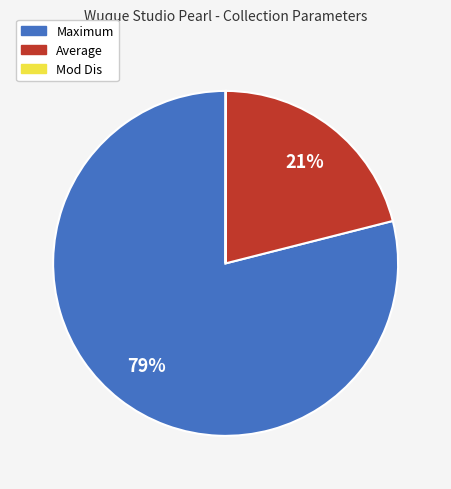

The Maximum slice represents 79% of the pie. True or false?

True